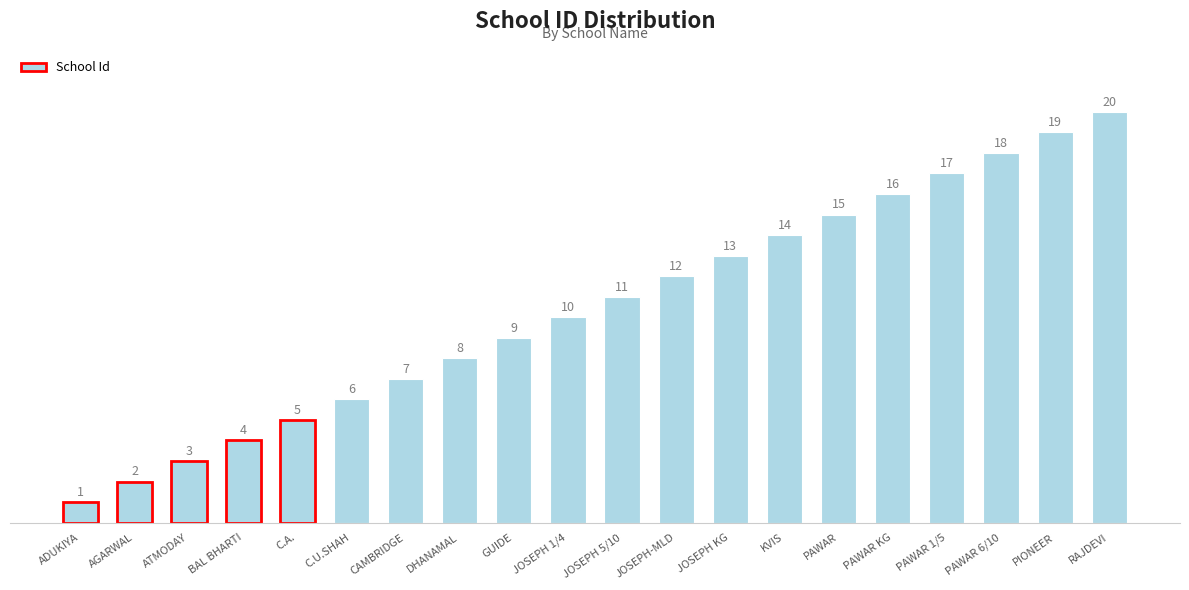

What is the label of the 15th bar from the right?

C.U.SHAH